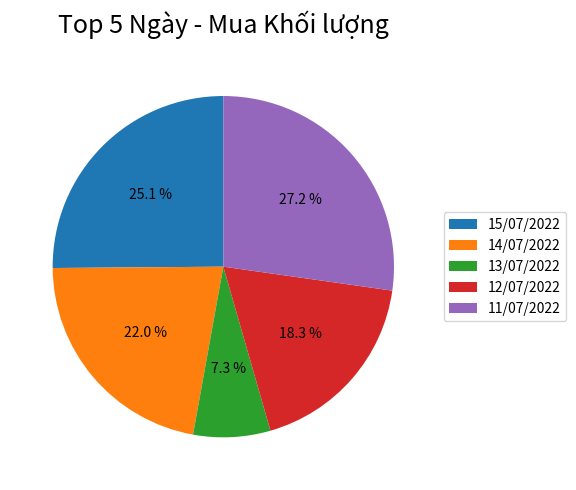

Count the number of slices in the pie.

5